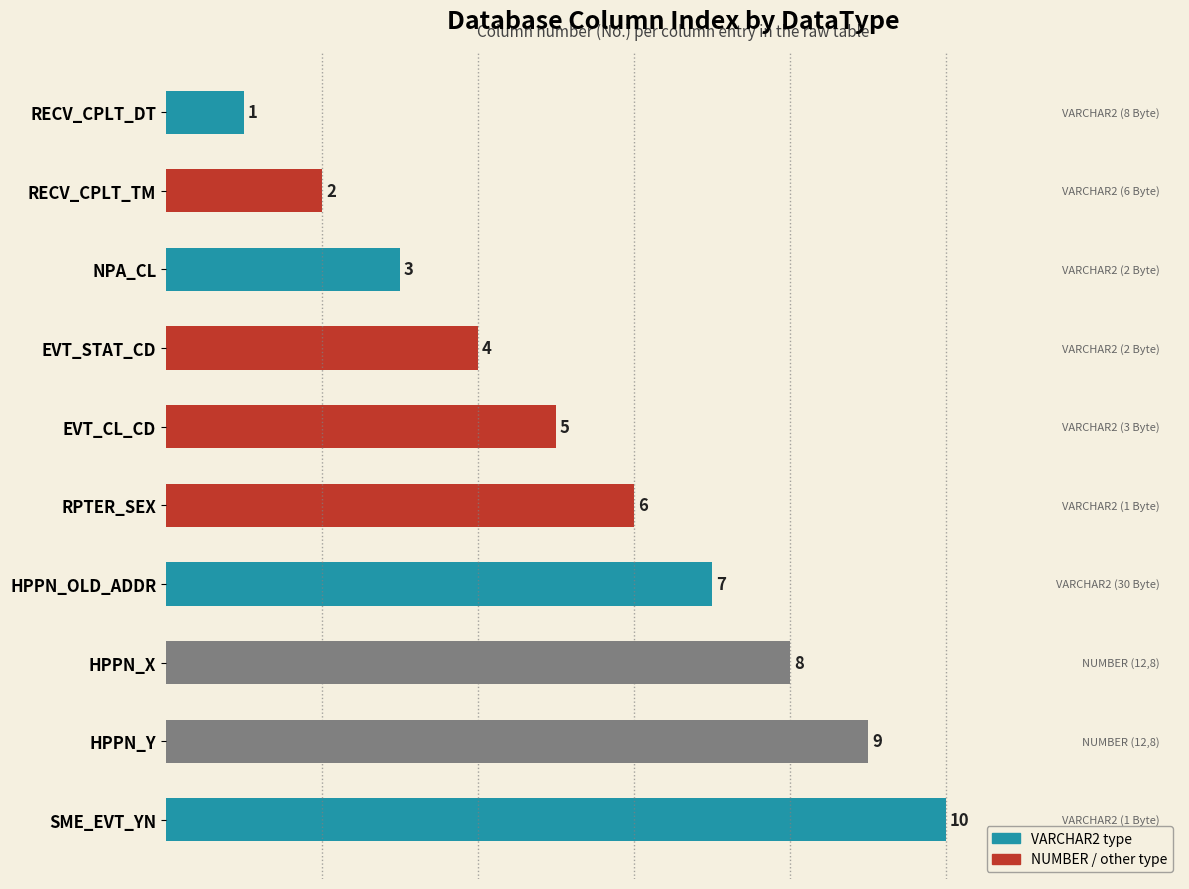

Count the values in the range 3 to 8.

6